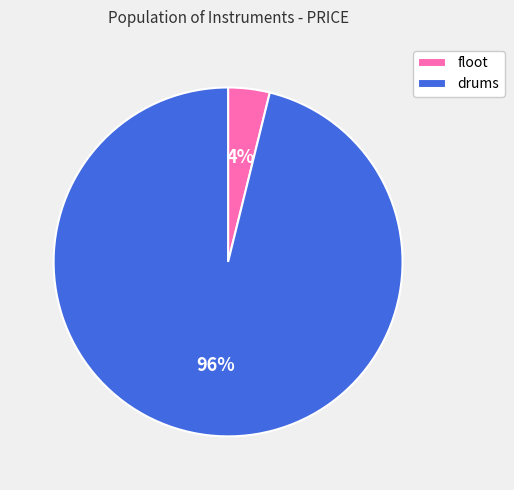

How many slices are in this pie chart?

2